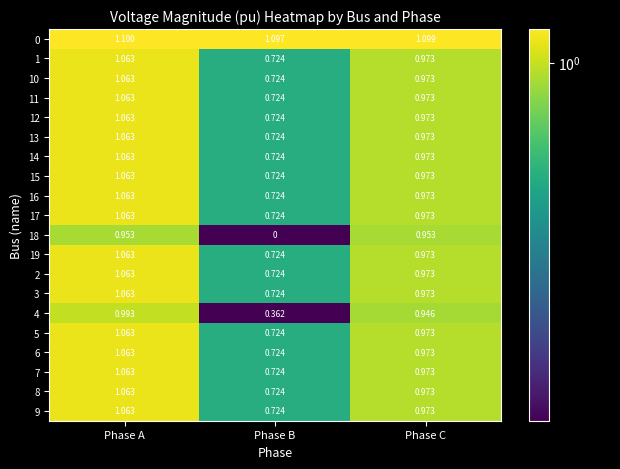

At which category does the chart reach its minimum across all series?

Phase B